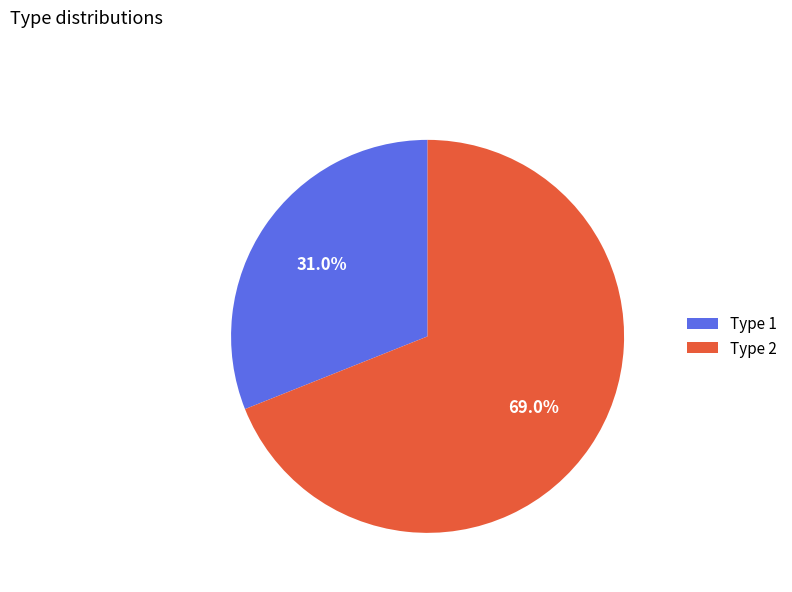

What percentage do Type 1 and Type 2 together represent?

100.0%